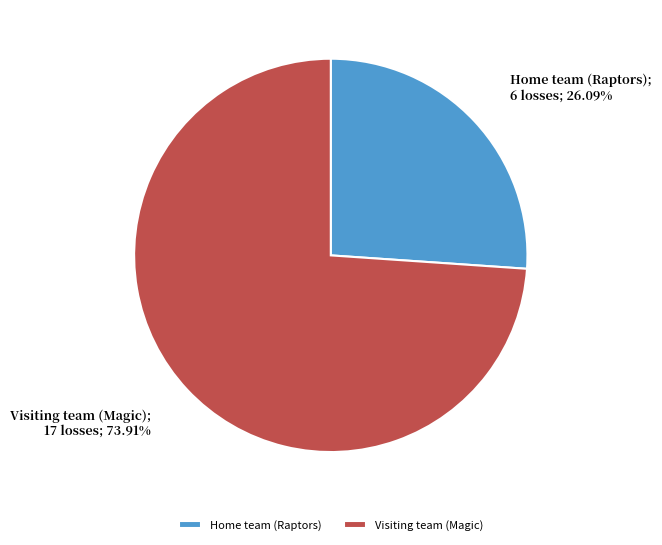

To the nearest percent, what percentage of the pie is Home team (Raptors)?

26%